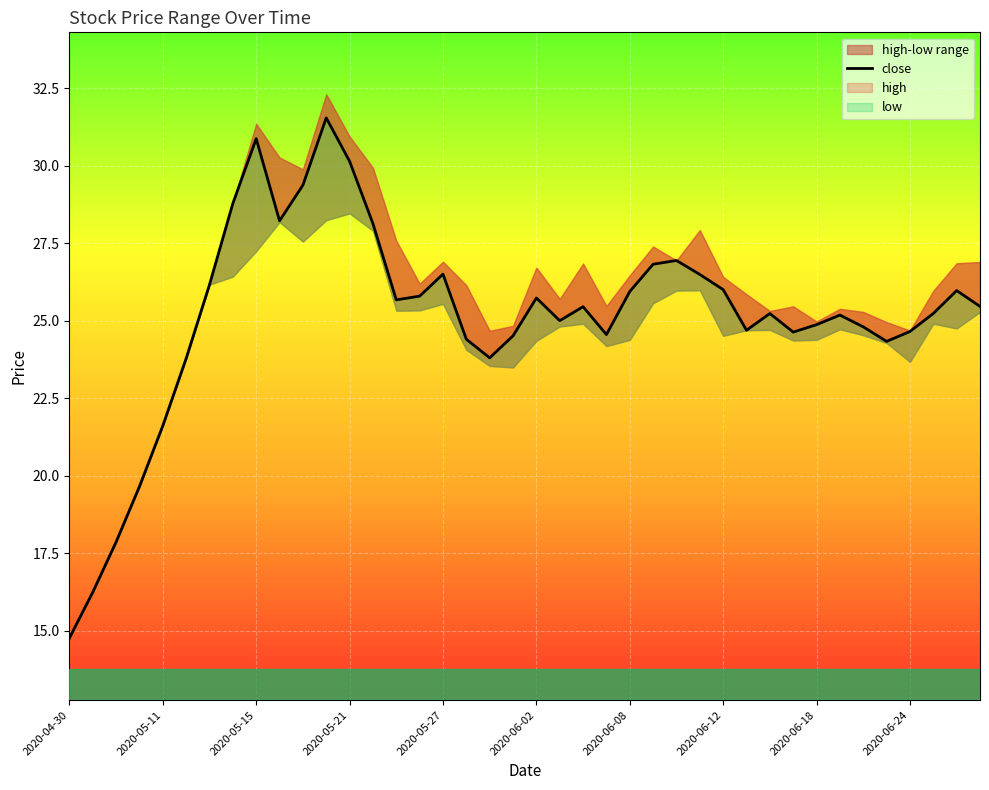

How many points are lower than both their immediate neighbors (excluding endpoints)?

8